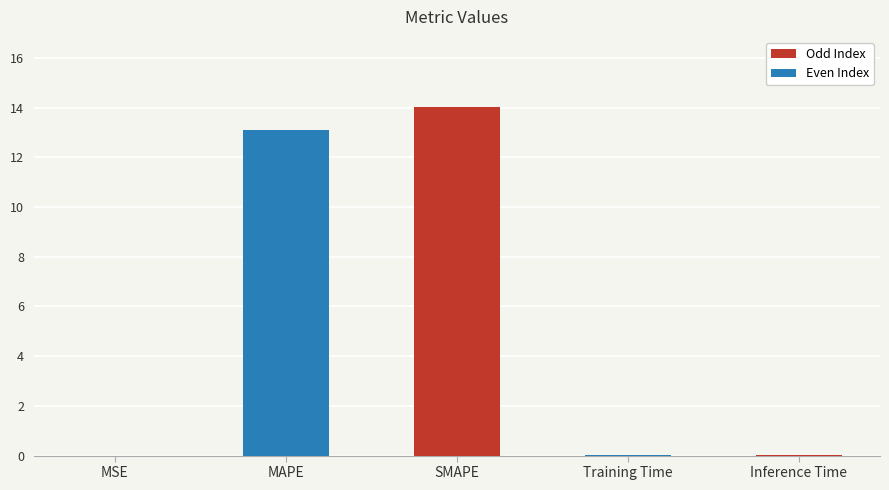

At which category does the chart reach its peak across all series?

SMAPE